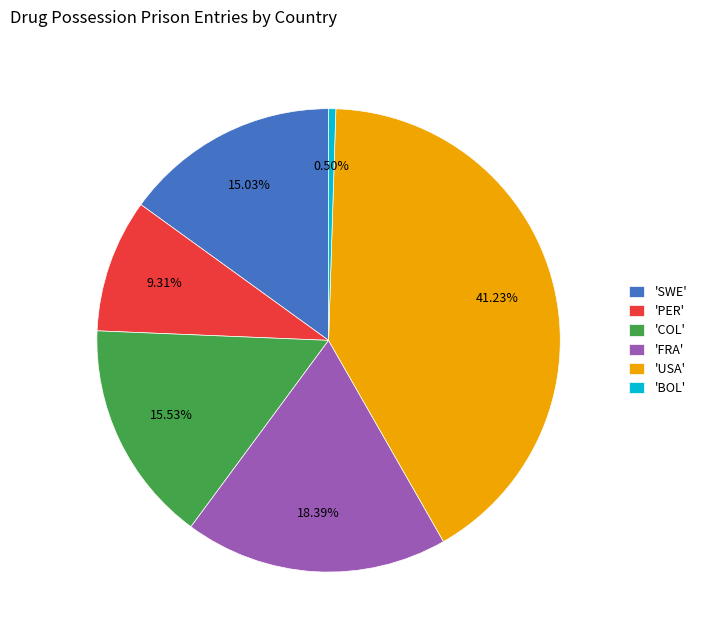

What is the smallest slice in the pie chart?

'BOL'